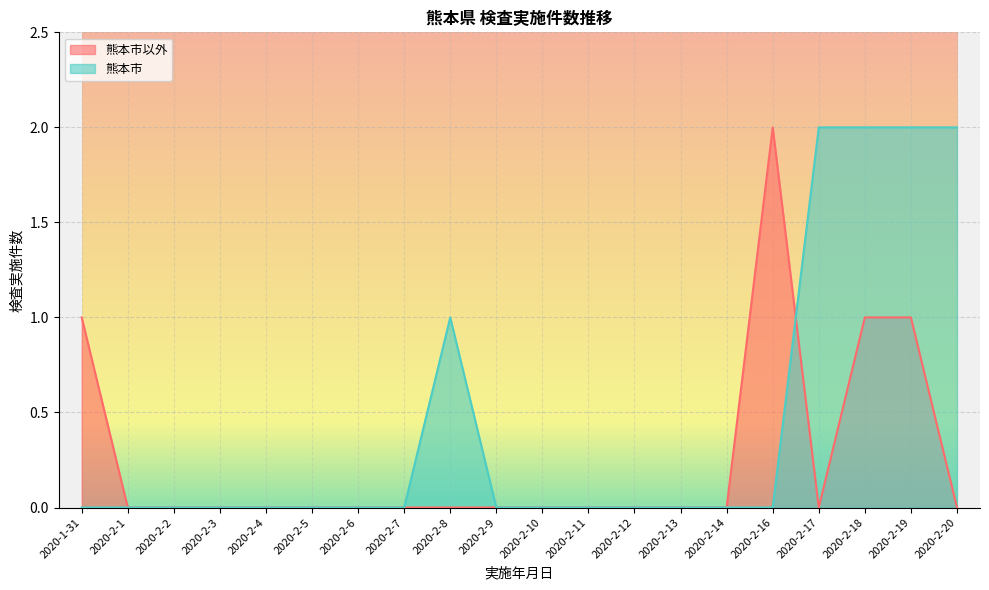

What is the label of the 18th point from the left?

2020-2-18